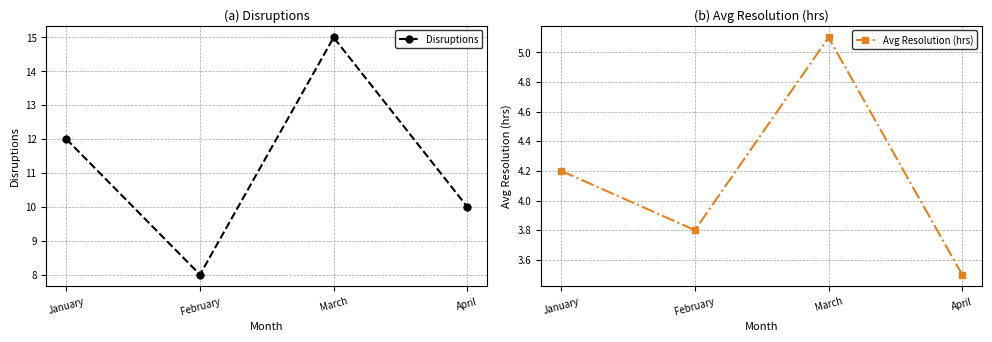

Where is Disruptions nearest to the value 11?

January